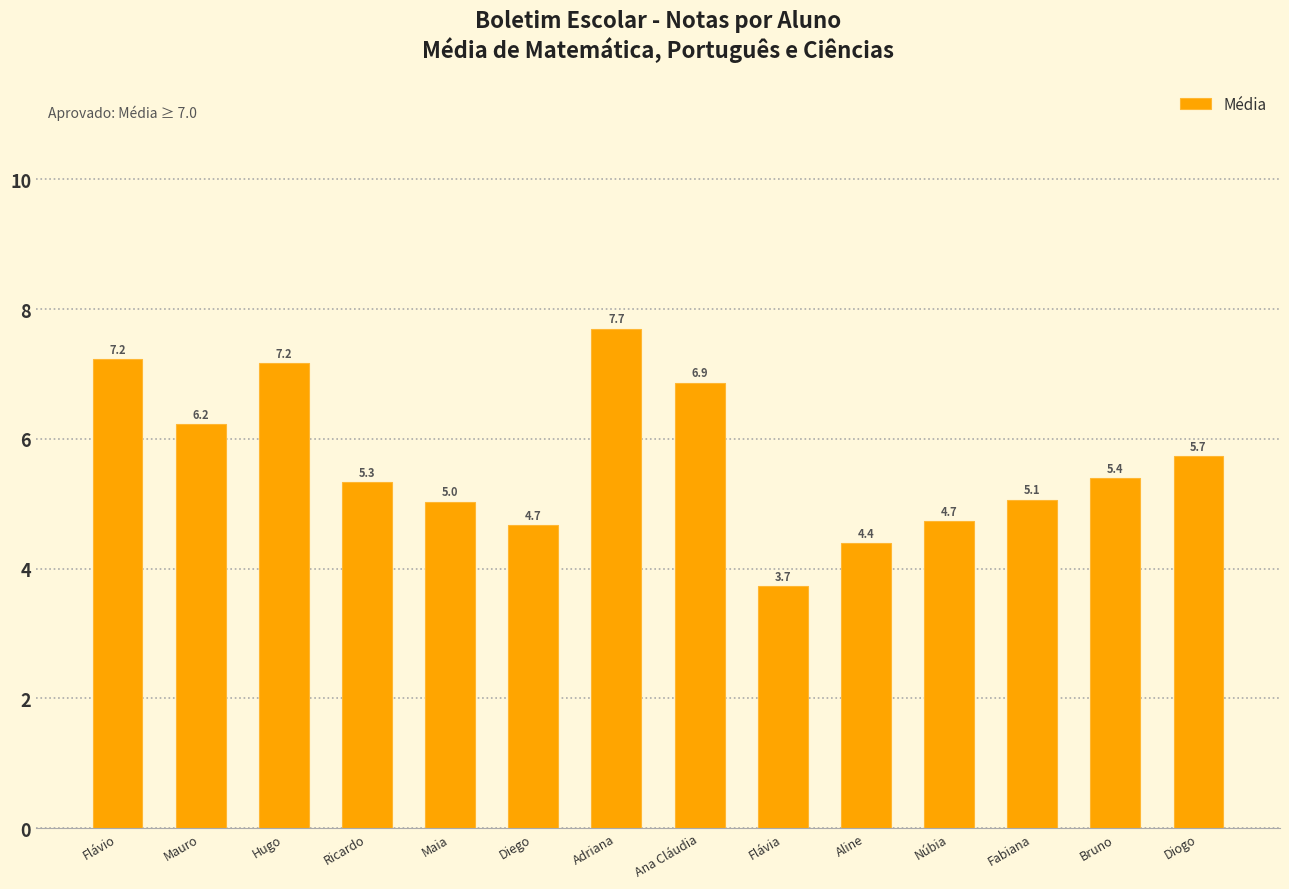

Does the chart contain any negative values?

No